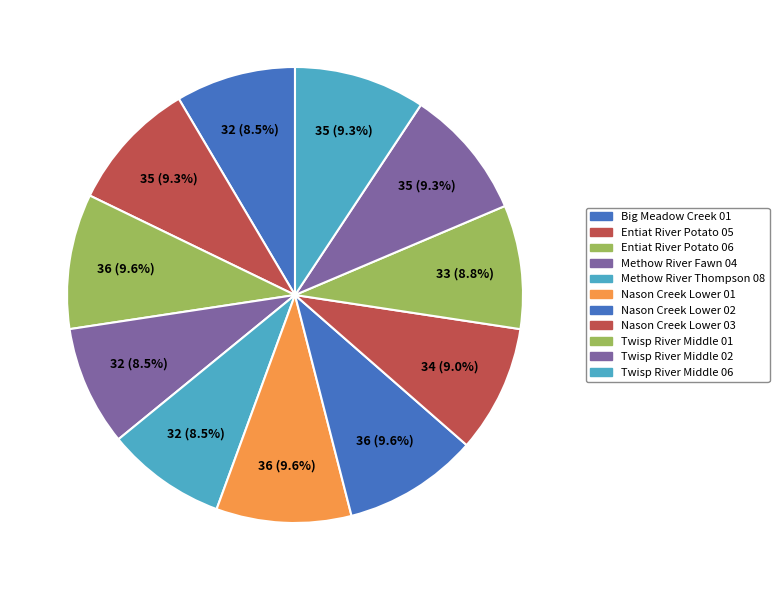

The Methow River Fawn 04 slice represents 1% of the pie. True or false?

False